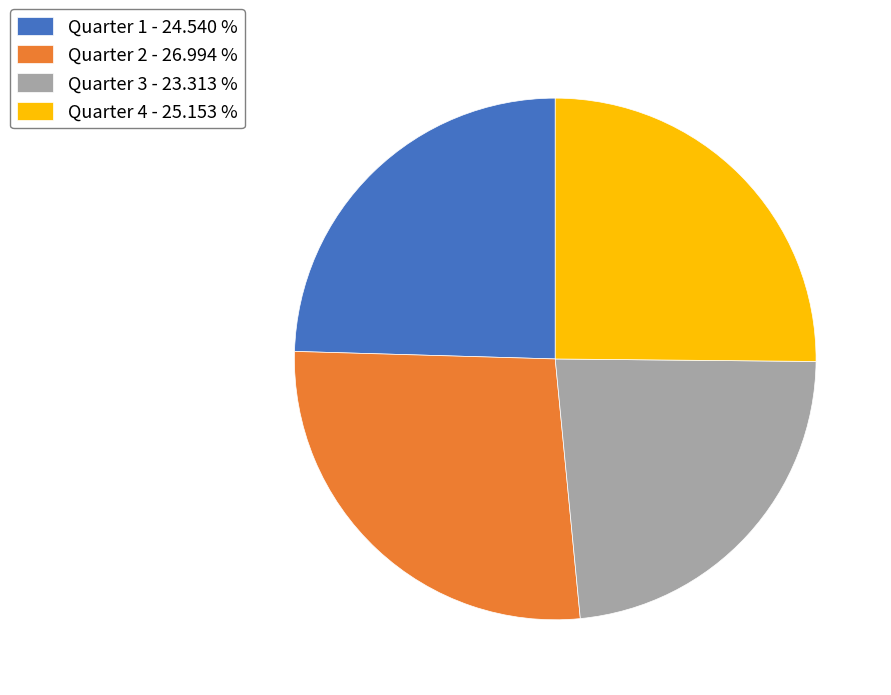

Which category has the smallest portion of the pie?

Quarter 3